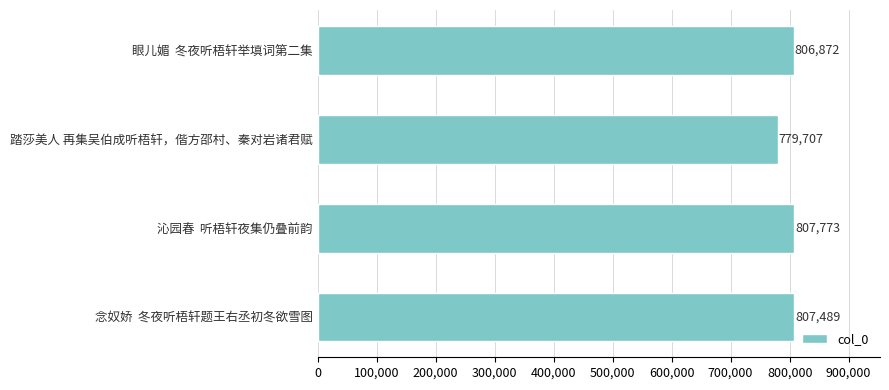

Between 眼儿媚  冬夜听梧轩举填词第二集 and 踏莎美人 再集吴伯成听梧轩，偕方邵村、秦对岩诸君赋, which is larger?

眼儿媚  冬夜听梧轩举填词第二集